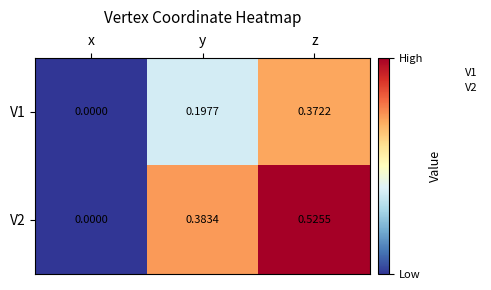

List the labels in order of V2 value, largest first.

z, y, x